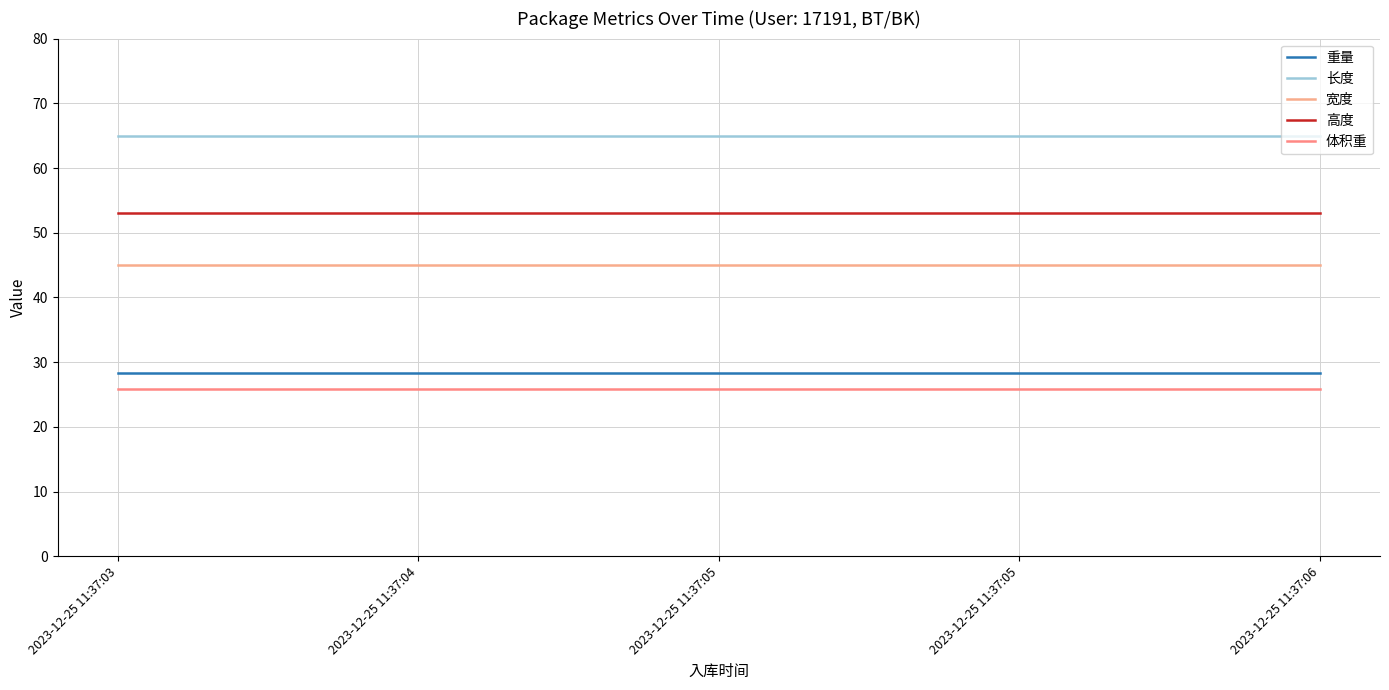

How many lines are shown in the chart?

5